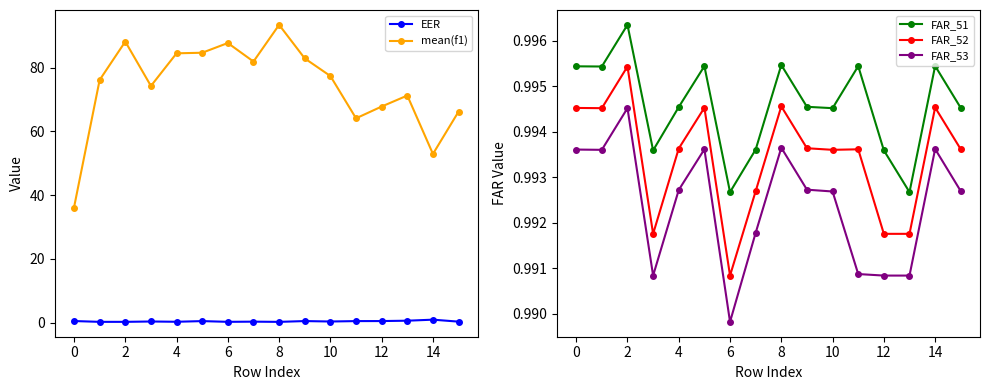

Between 15 and 13, which is larger?

13